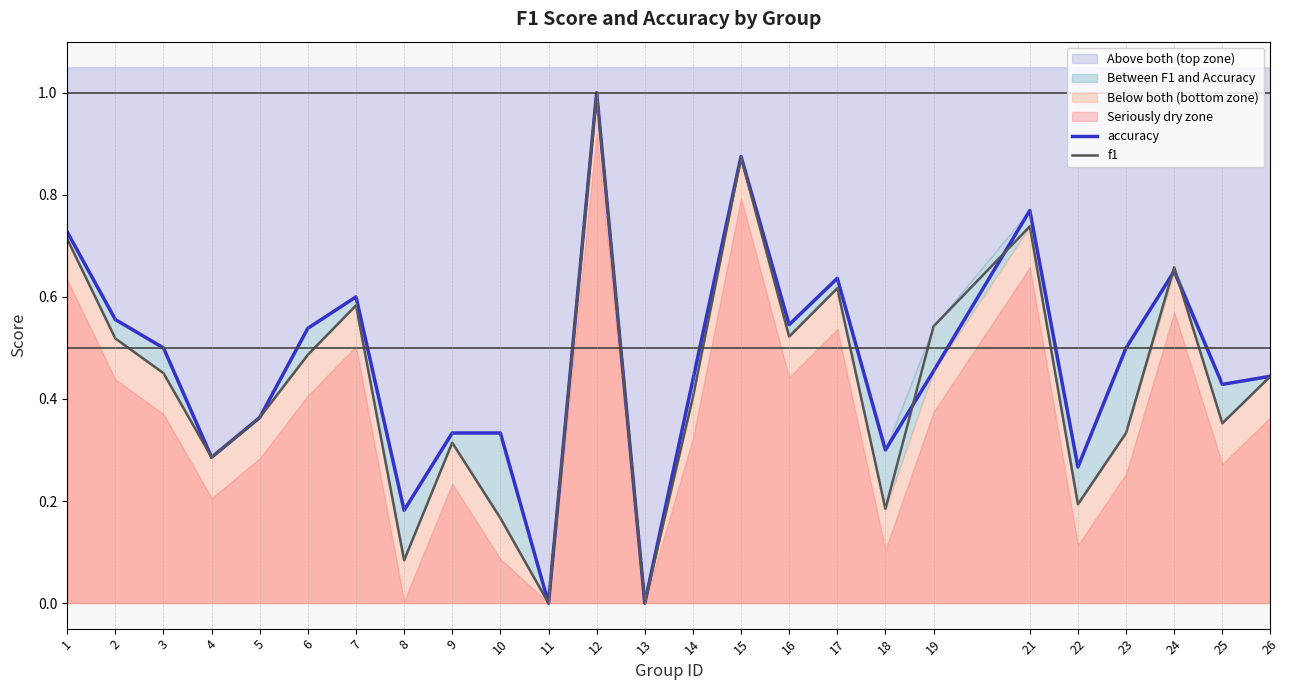

How many values in accuracy are above zero?

23